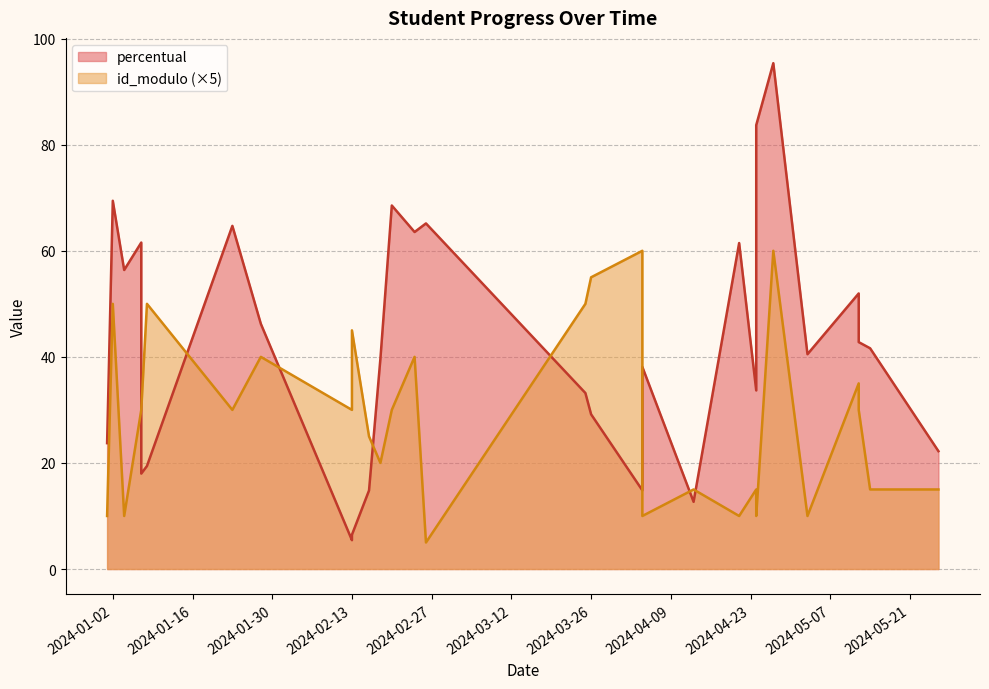

Which series changed the most between 2024-04-04 and 2024-04-04?

percentual